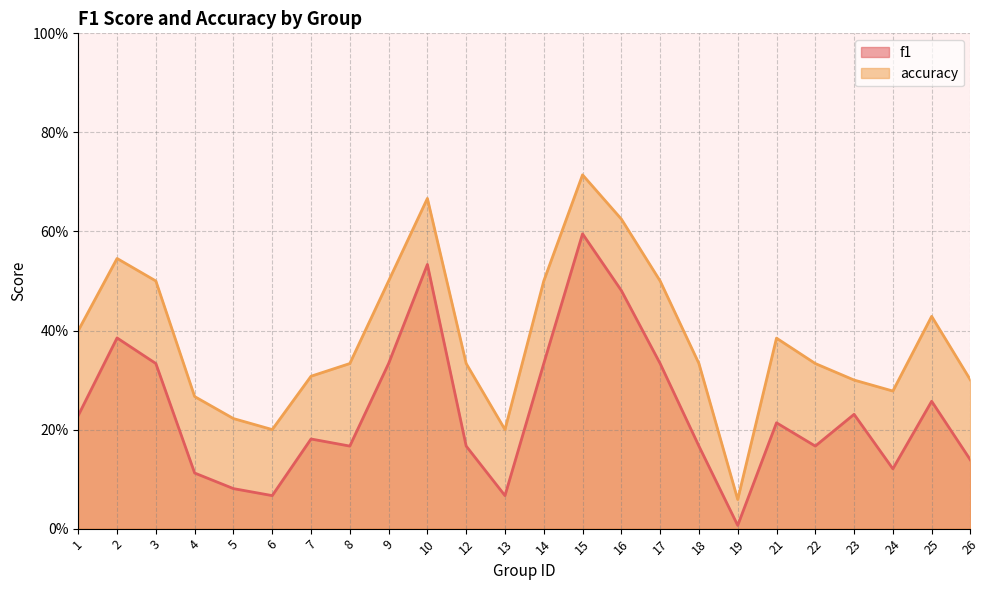

The value of accuracy at 8 is 0.3. True or false?

True